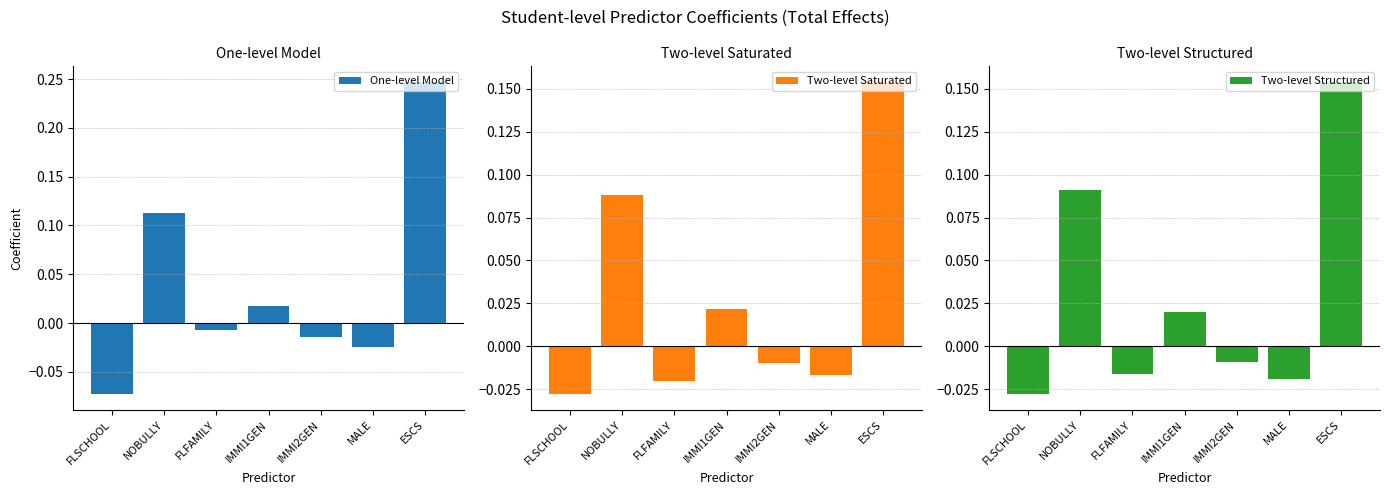

How many bars are there in each group?

3